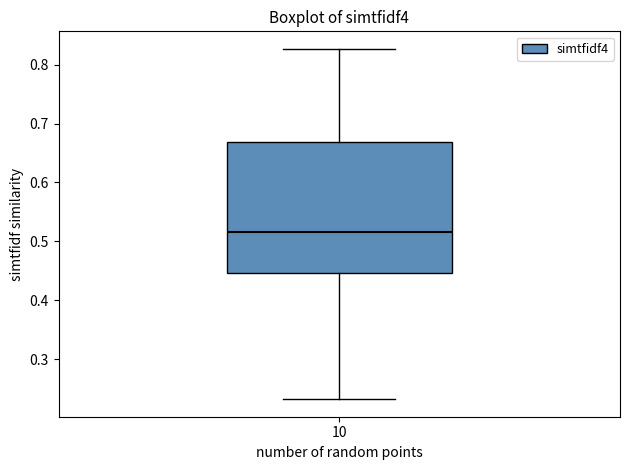

Read this box plot against the y-axis: the position of the median line, the range covered by the box, and the ends of both whiskers. The values are not printed on the chart, so give them approximately, as read against the axis.

median 0.52, box 0.45 to 0.67, whiskers 0.23 to 0.83